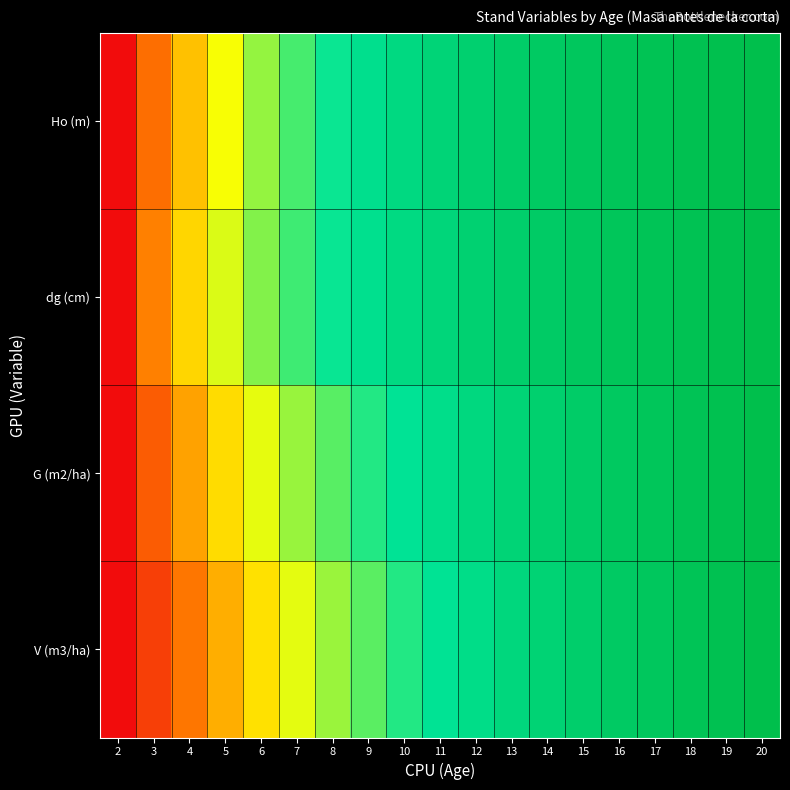

Rank the series at 5 from lowest to highest value.

V (m3/ha), G (m2/ha), Ho (m), dg (cm)